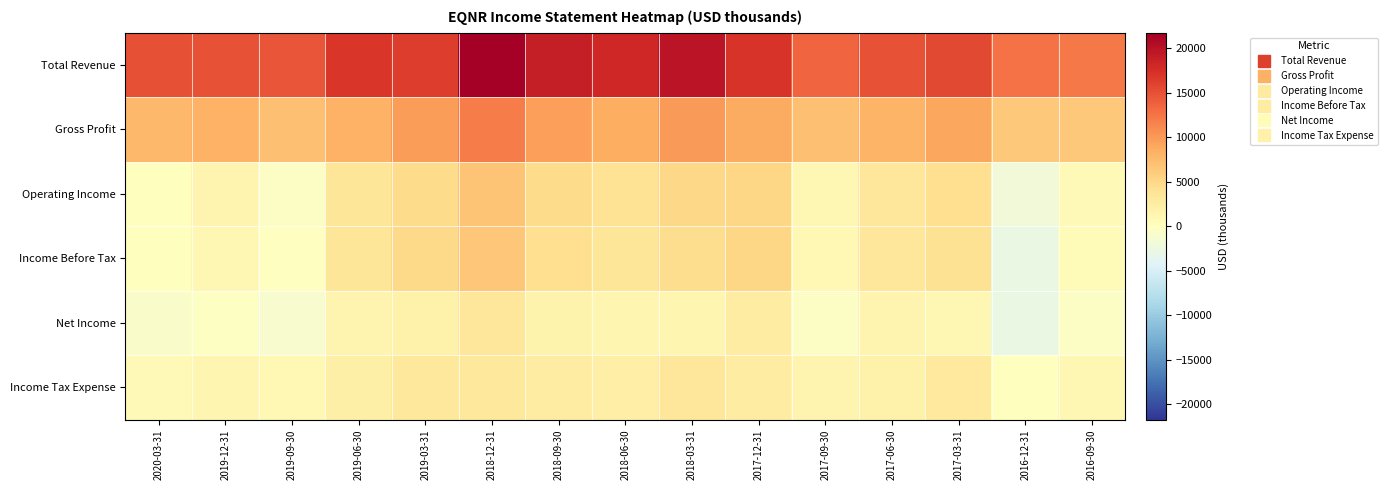

Reading right to left, list all the values displayed in this chart.

Total Revenue: 2016-09-30=12092	2016-12-31=12696	2017-03-31=15468	2017-06-30=14862	2017-09-30=13531	2017-12-31=17110	2018-03-31=19776	2018-06-30=18069	2018-09-30=18989	2018-12-31=21721	2019-03-31=16410	2019-06-30=16897	2019-09-30=14704	2019-12-31=14900	2020-03-31=15065
Gross Profit: 2016-09-30=6299	2016-12-31=6406	2017-03-31=9002	2017-06-30=8005	2017-09-30=7056	2017-12-31=8696	2018-03-31=9982	2018-06-30=8654	2018-09-30=9503	2018-12-31=11900	2019-03-31=9754	2019-06-30=8291	2019-09-30=7037	2019-12-31=8296	2020-03-31=7669
Operating Income: 2016-09-30=737	2016-12-31=-1897	2017-03-31=4250	2017-06-30=3244	2017-09-30=1095	2017-12-31=5183	2018-03-31=4960	2018-06-30=3835	2018-09-30=4597	2018-12-31=6745	2019-03-31=4732	2019-06-30=3521	2019-09-30=-469	2019-12-31=1516	2020-03-31=58
Income Before Tax: 2016-09-30=661	2016-12-31=-2735	2017-03-31=4044	2017-06-30=3288	2017-09-30=944	2017-12-31=5144	2018-03-31=4540	2018-06-30=3518	2018-09-30=4249	2018-12-31=6567	2019-03-31=4881	2019-06-30=3520	2019-09-30=-129	2019-12-31=1020	2020-03-31=81
Net Income: 2016-09-30=-432	2016-12-31=-2790	2017-03-31=1062	2017-06-30=1433	2017-09-30=-480	2017-12-31=2575	2018-03-31=1285	2018-06-30=1219	2018-09-30=1665	2018-12-31=3366	2019-03-31=1712	2019-06-30=1475	2019-09-30=-1107	2019-12-31=-236	2020-03-31=-708
Income Tax Expense: 2016-09-30=1088	2016-12-31=49	2017-03-31=2980	2017-06-30=1852	2017-09-30=1422	2017-12-31=2568	2018-03-31=3255	2018-06-30=2298	2018-09-30=2583	2018-12-31=3199	2019-03-31=3168	2019-06-30=2045	2019-09-30=978	2019-12-31=1250	2020-03-31=786